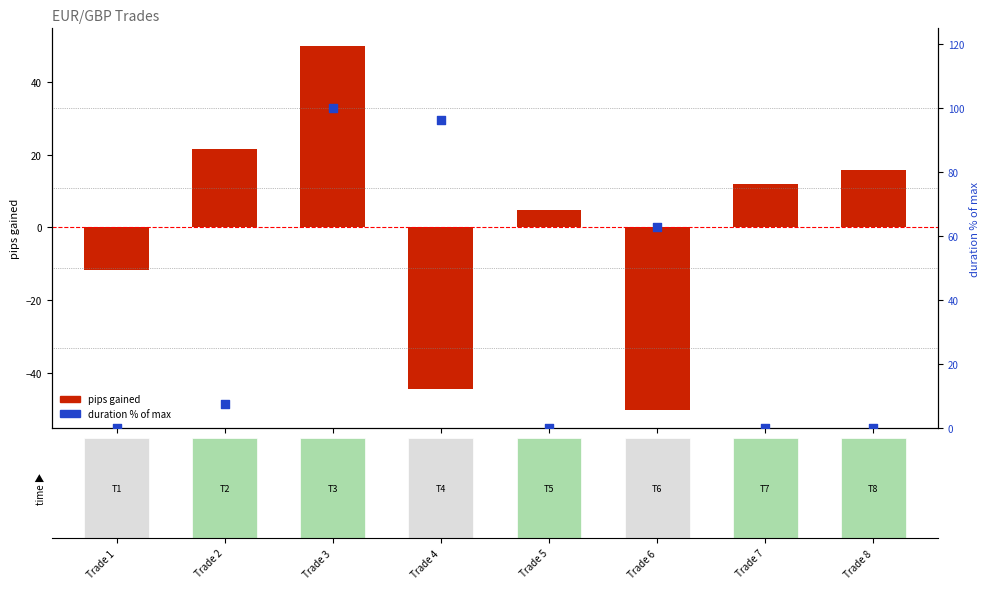

Which series reaches the maximum Y coordinate?

duration % of max